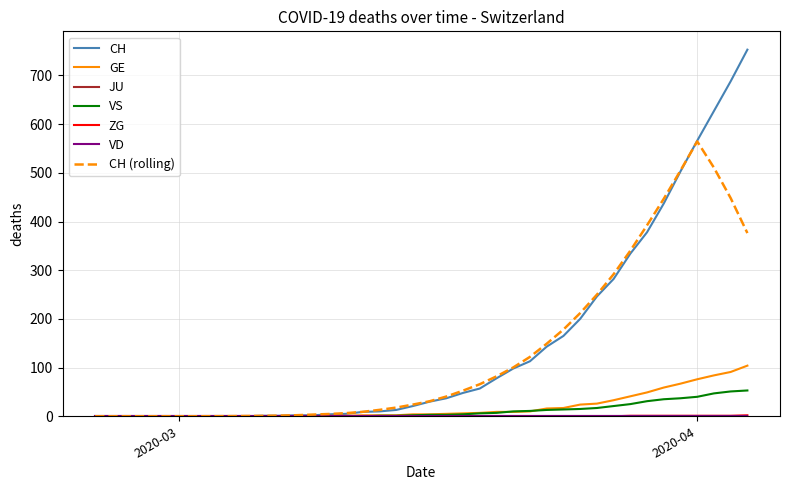

Does the chart have visible grid lines?

Yes